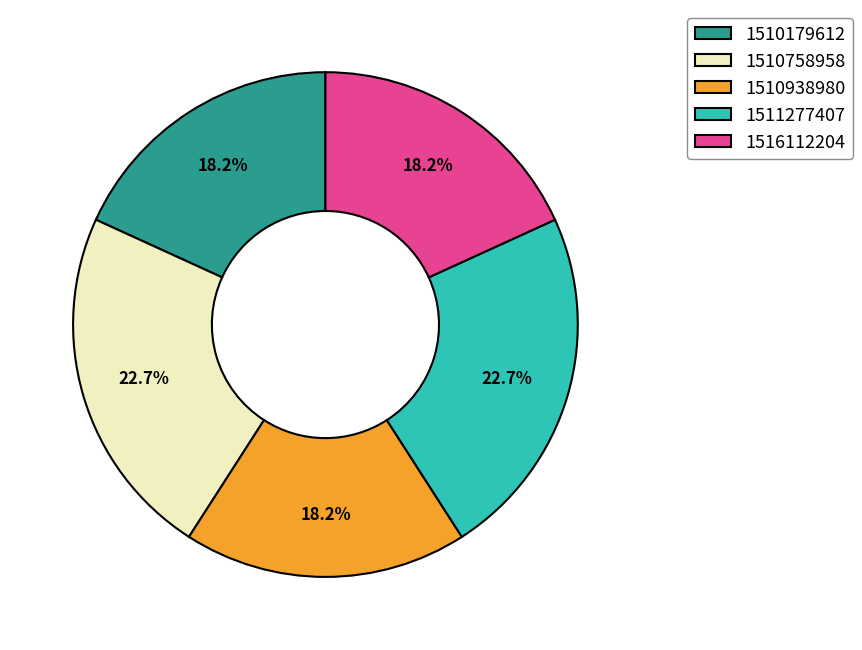

How many slices are in this pie chart?

5